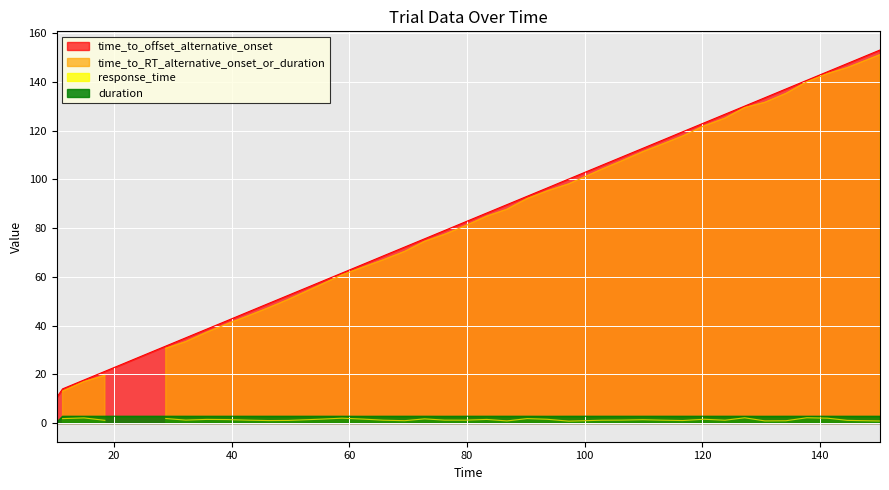

True or false: duration and time_to_offset_alternative_onset cross at least once.

False